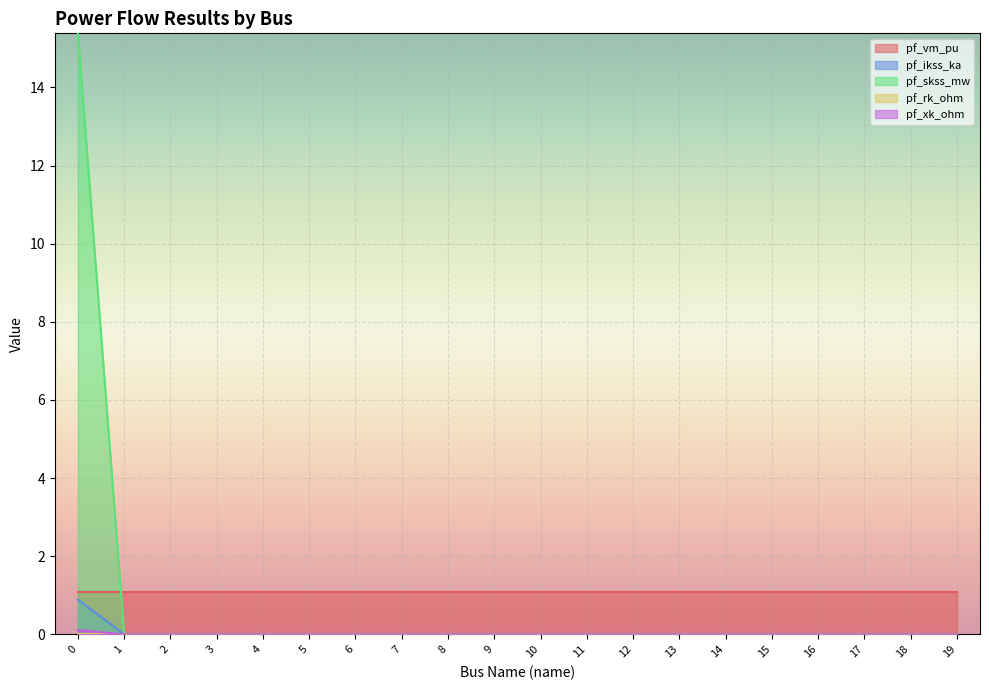

Is the value of pf_ikss_ka at 15 greater than the value of pf_skss_mw at 4?

No